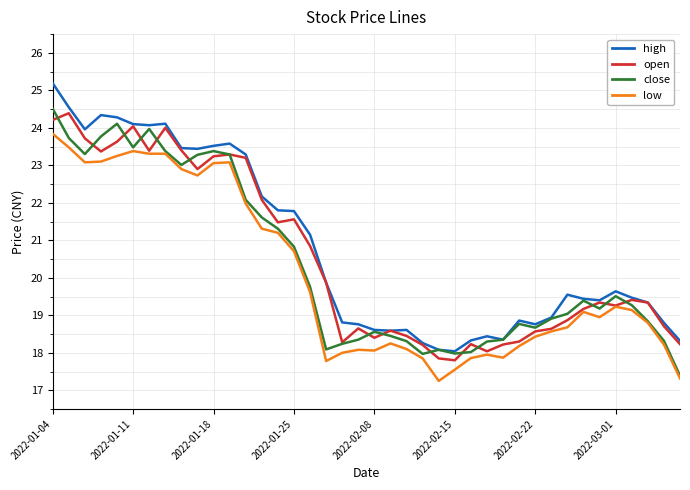

What is the greatest value displayed?

25.2